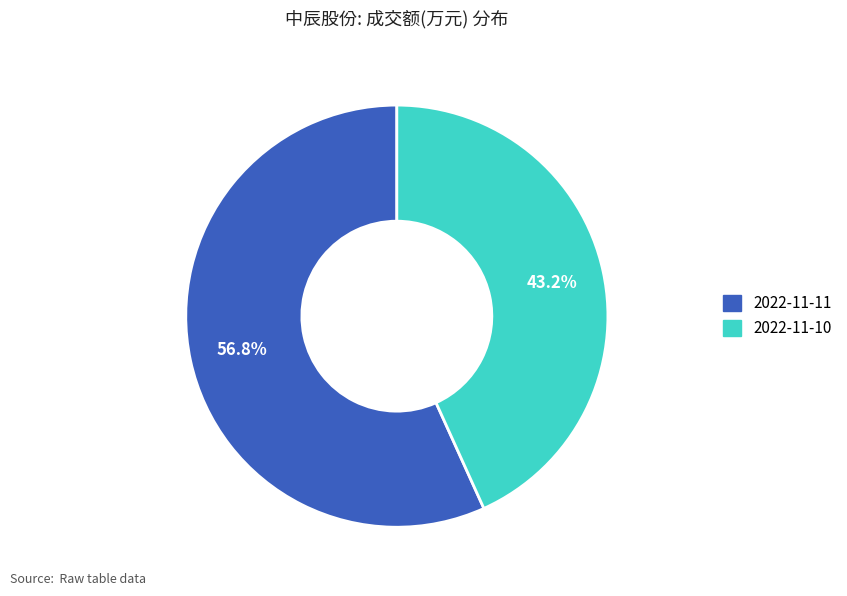

Approximately how many times larger is the value at 2022-11-11 compared to 2022-11-10?

1.3